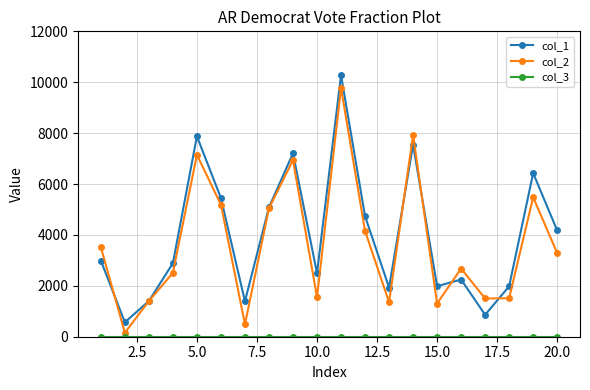

What is the greatest value displayed?

10277